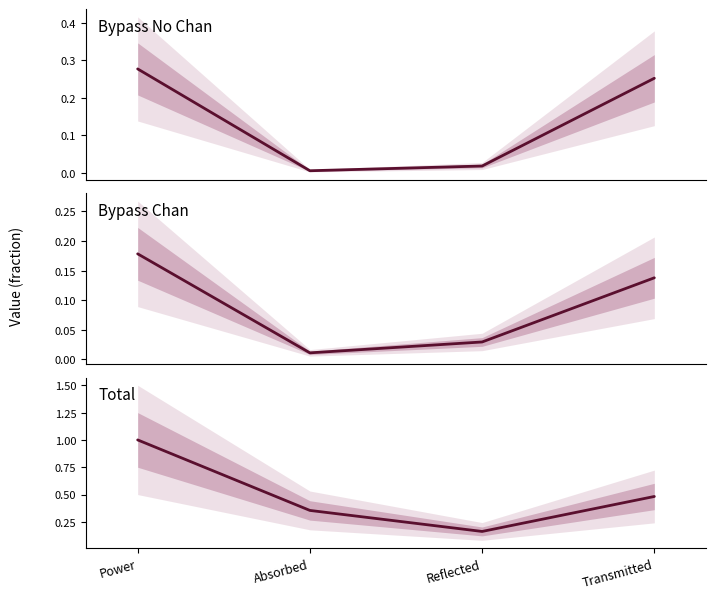

Is it true that Bypass Chan equals 0.1 at Transmitted?

False